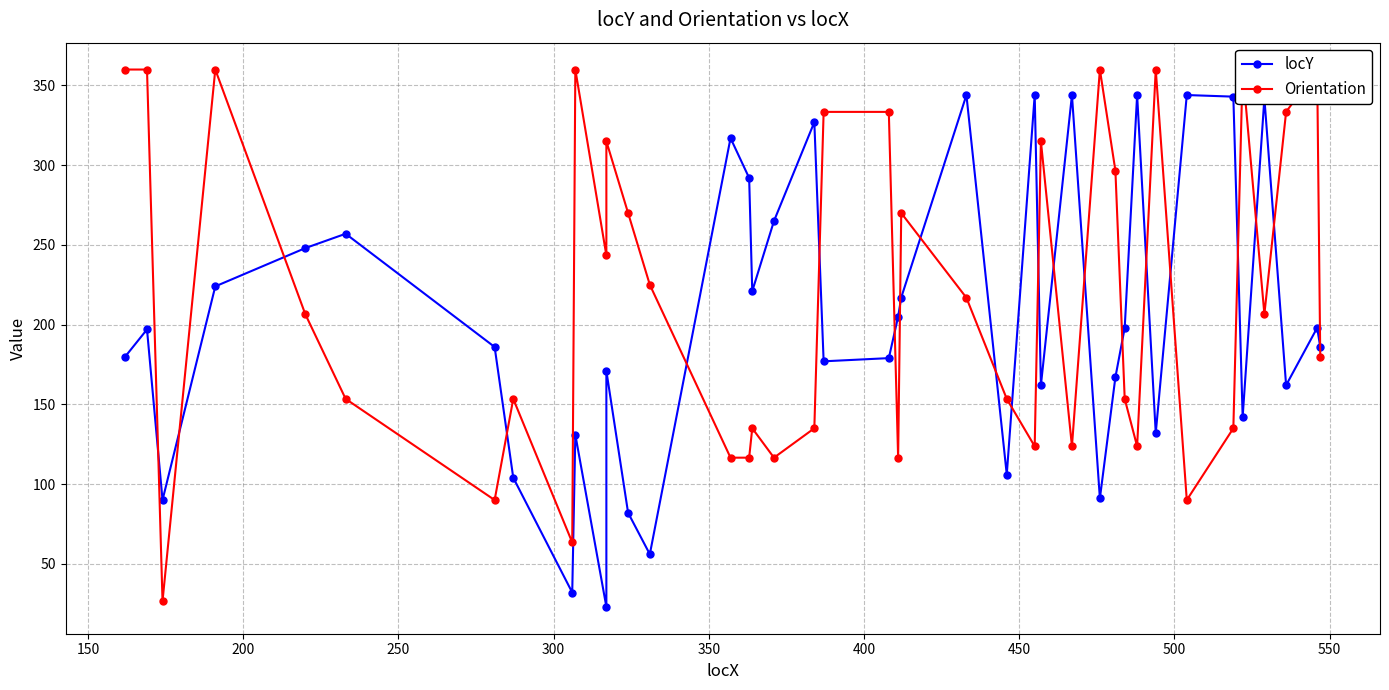

What are all the series names shown in the legend?

locY, Orientation